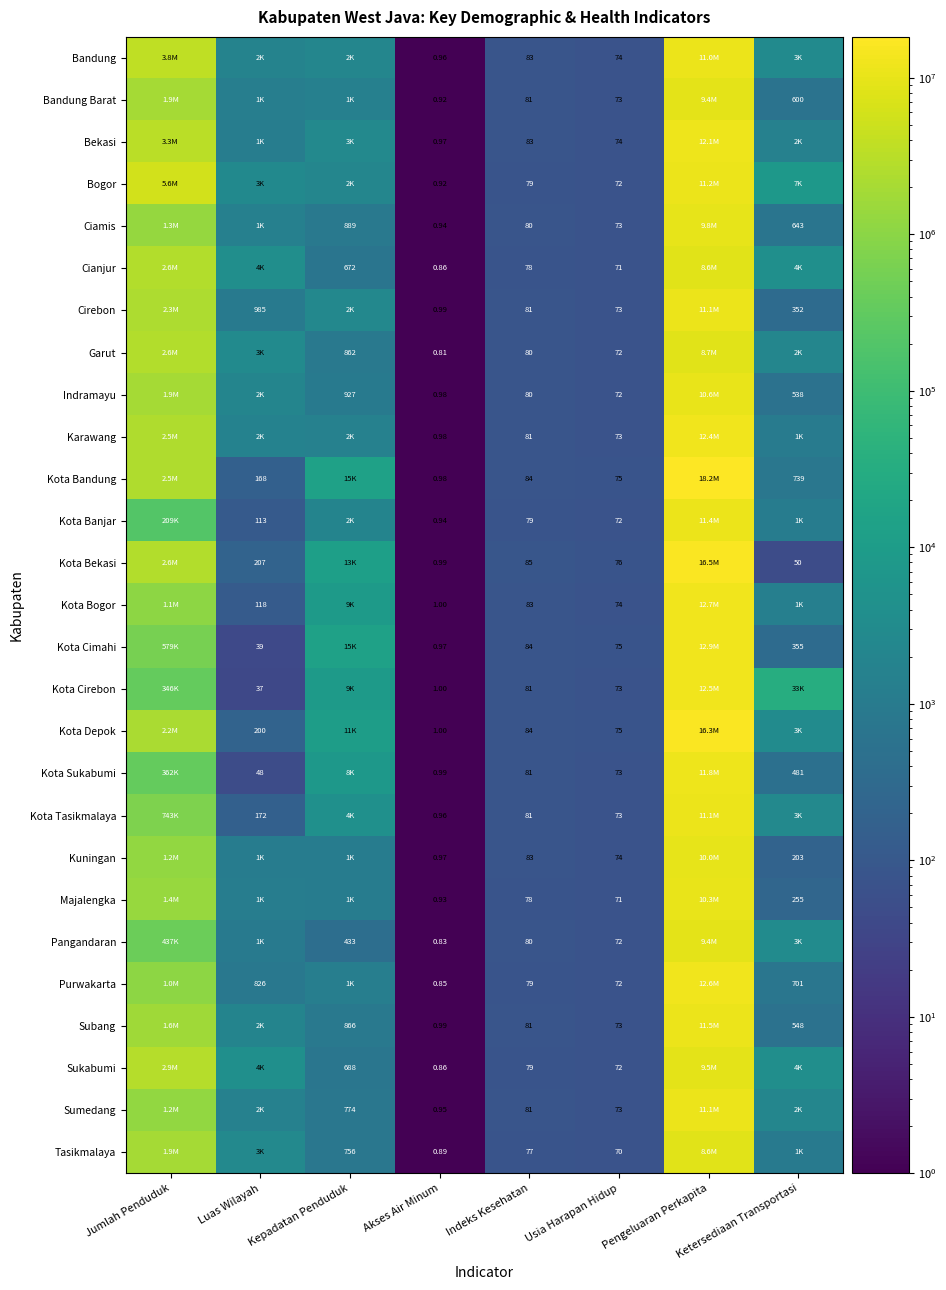

At which category is the sum across all series the highest?

Pengeluaran Perkapita